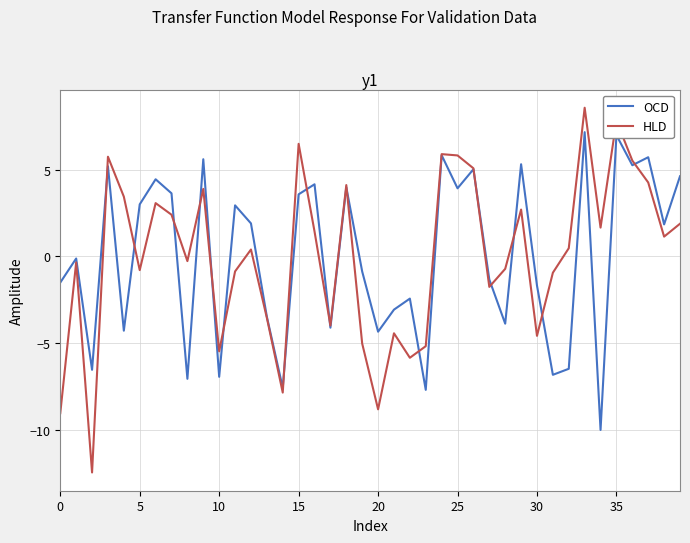

What is the maximum value for HLD?

8.6